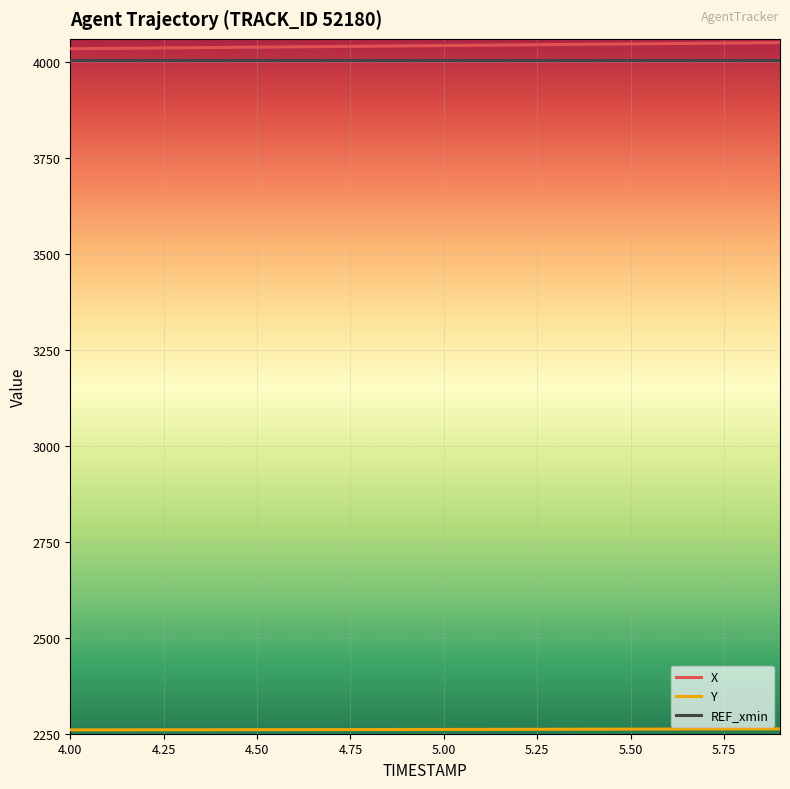

What is the maximum value for X?

4050.7